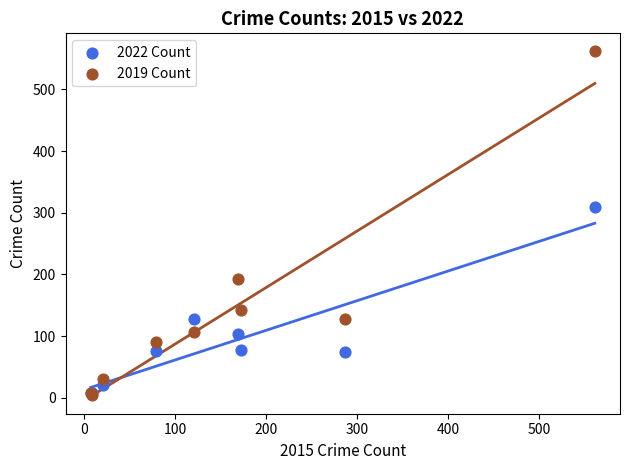

Which series reaches the maximum Y coordinate?

2019 Count